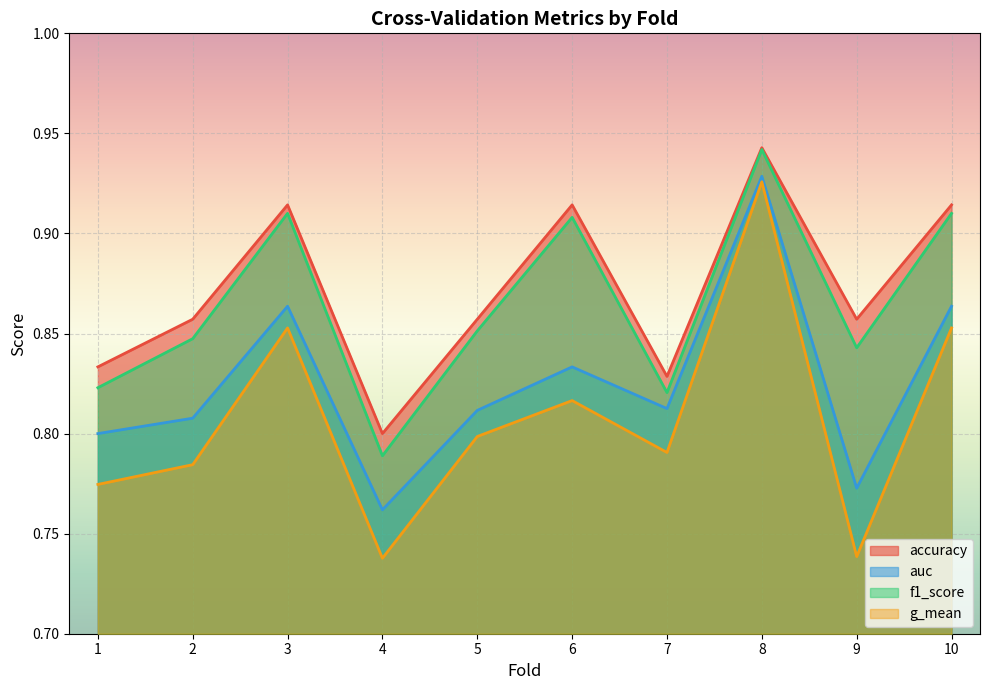

Which category has the highest value in the auc series?

8